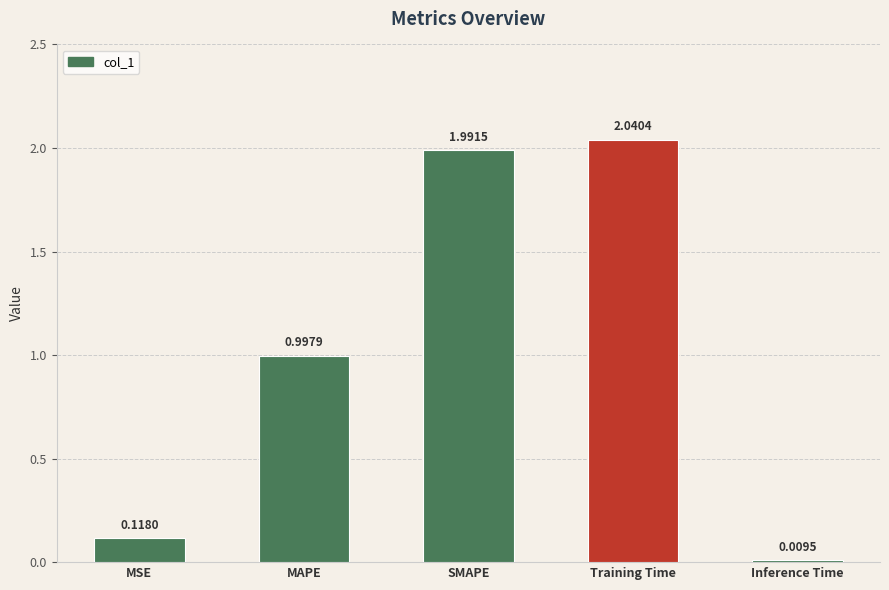

Between Inference Time and Training Time, which is larger?

Training Time